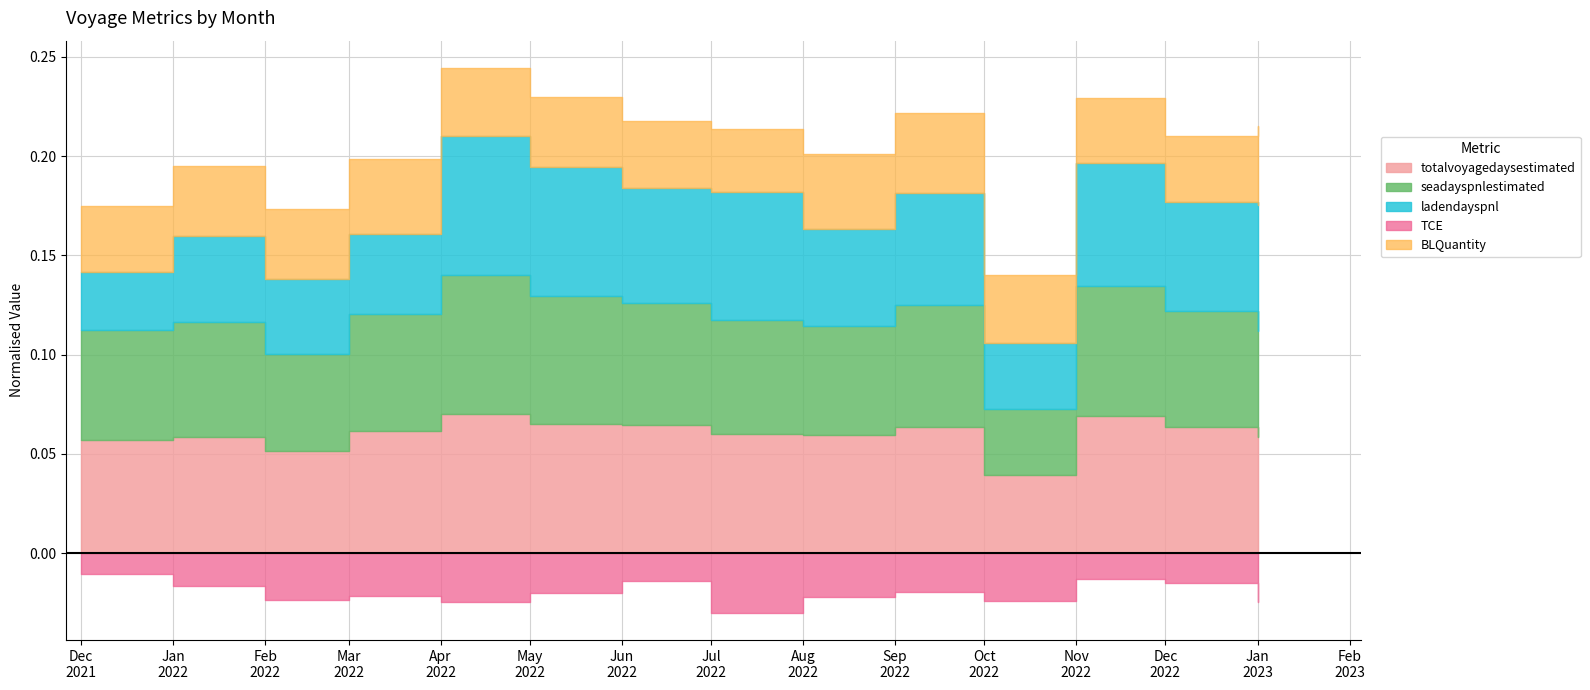

The value of TCE at 2022-10 is 13149.1. True or false?

False